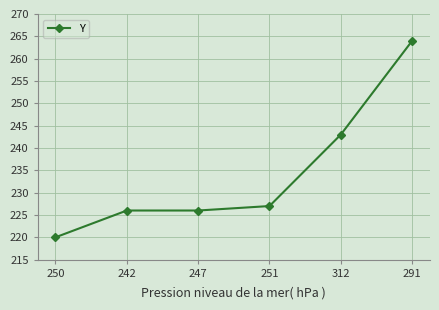

What is the value of the 3rd point from the left?

226